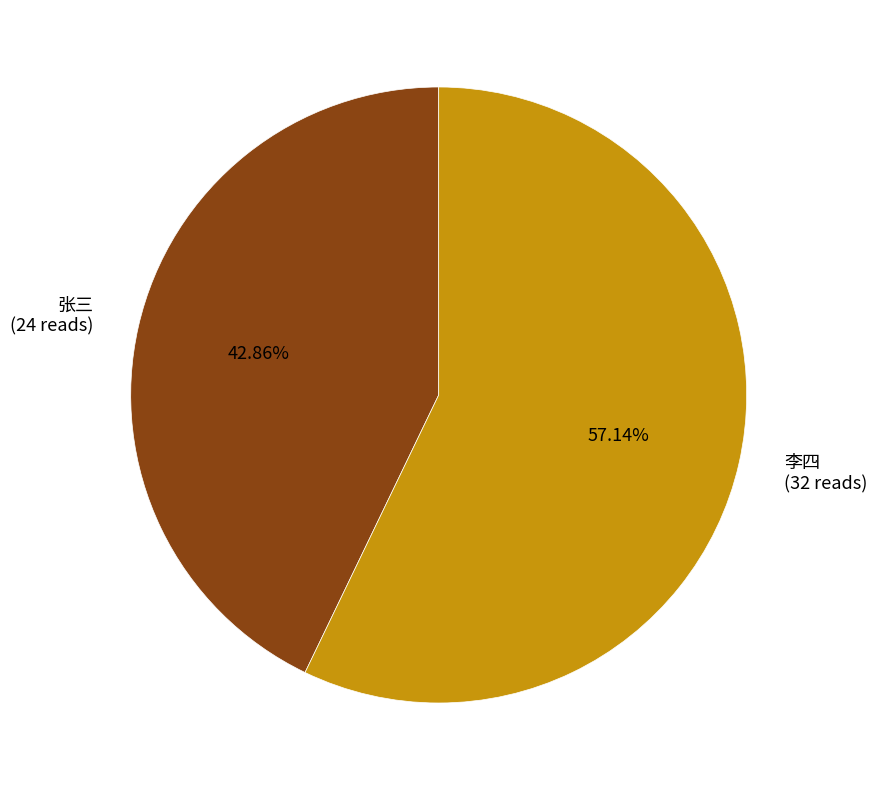

What percentage is the 李四 slice, to the nearest percent?

57%